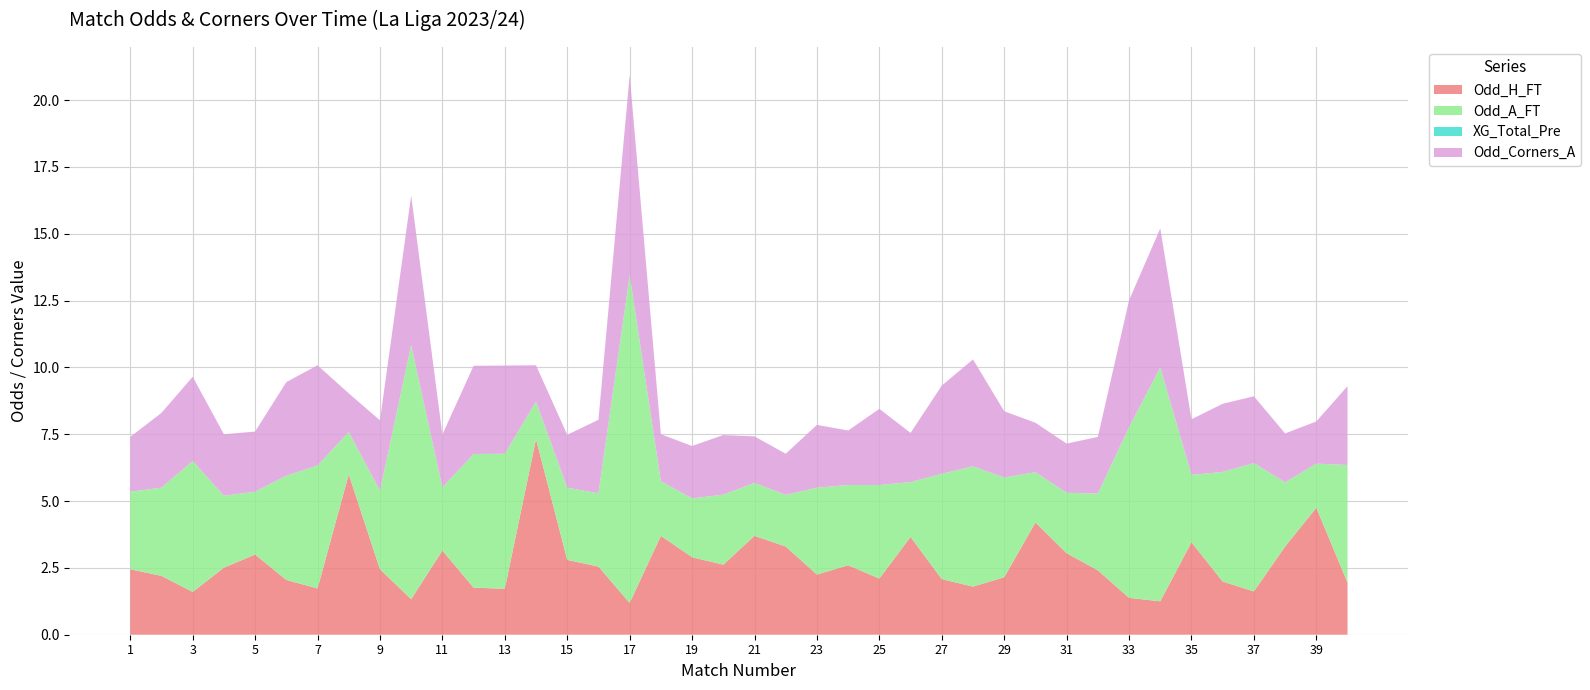

Reading left to right, what are all the values shown in this chart?

Odd_H_FT: 1=2.5	2=2.2	3=1.6	4=2.5	5=3.0	6=2.0	7=1.7	8=6.0	9=2.5	10=1.3	11=3.1	12=1.8	13=1.7	14=7.3	15=2.8	16=2.5	17=1.2	18=3.7	19=2.9	20=2.6	21=3.7	22=3.3	23=2.2	24=2.6	25=2.1	26=3.7	27=2.1	28=1.8	29=2.1	30=4.2	31=3.0	32=2.4	33=1.4	34=1.2	35=3.5	36=2.0	37=1.6	38=3.3	39=4.8	40=1.9
Odd_A_FT: 1=2.9	2=3.3	3=4.9	4=2.7	5=2.4	6=3.9	7=4.6	8=1.6	9=2.9	10=9.5	11=2.4	12=5.0	13=5.0	14=1.4	15=2.7	16=2.7	17=12.2	18=2.0	19=2.2	20=2.6	21=2.0	22=1.9	23=3.2	24=3.0	25=3.5	26=2.0	27=3.9	28=4.5	29=3.7	30=1.9	31=2.3	32=2.9	33=6.4	34=8.8	35=2.5	36=4.1	37=4.8	38=2.4	39=1.6	40=4.4
XG_Total_Pre: 1=0.0	2=0.0	3=0.0	4=0.0	5=0.0	6=0.0	7=0.0	8=0.0	9=0.0	10=0.0	11=0.0	12=0.0	13=0.0	14=0.0	15=0.0	16=0.0	17=0.0	18=0.0	19=0.0	20=0.0	21=0.0	22=0.0	23=0.0	24=0.0	25=0.0	26=0.0	27=0.0	28=0.0	29=0.0	30=0.0	31=0.0	32=0.0	33=0.0	34=0.0	35=0.0	36=0.0	37=0.0	38=0.0	39=0.0	40=0.0
Odd_Corners_A: 1=2.0	2=2.8	3=3.1	4=2.3	5=2.2	6=3.5	7=3.8	8=1.4	9=2.6	10=5.6	11=2.0	12=3.3	13=3.3	14=1.4	15=2.0	16=2.8	17=7.5	18=1.8	19=2.0	20=2.2	21=1.7	22=1.5	23=2.4	24=2.0	25=2.9	26=1.8	27=3.3	28=4.0	29=2.5	30=1.9	31=1.8	32=2.1	33=4.8	34=5.2	35=2.1	36=2.5	37=2.5	38=1.8	39=1.6	40=3.0